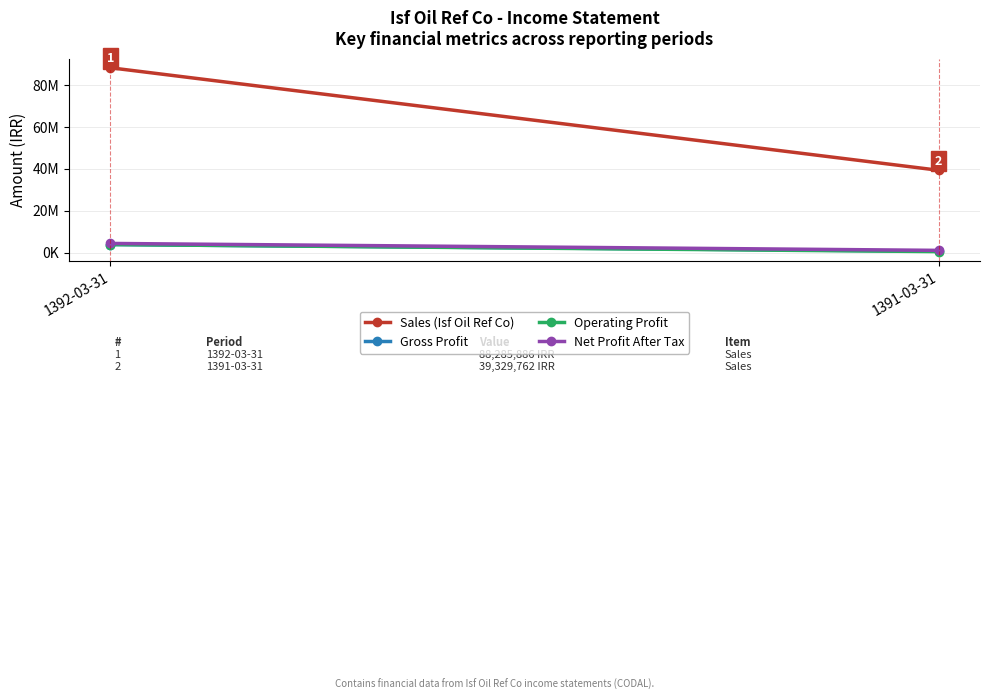

What is the difference between the Sales (Isf Oil Ref Co) values at 1392-03-31 and 1391-03-31?

48956124